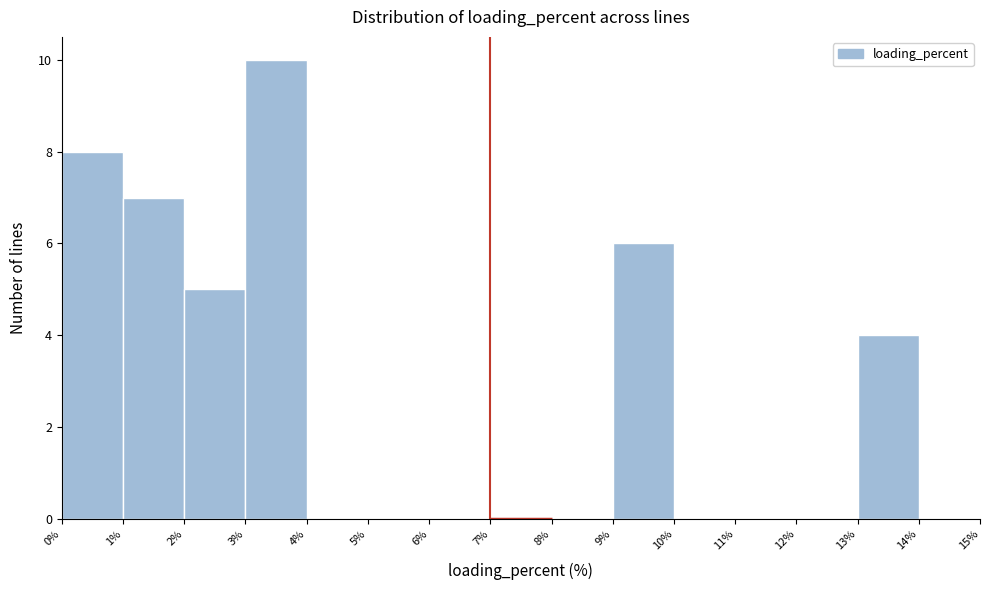

How tall is the bar that spans 3% to 4% on the x-axis? The values are not printed on the chart, so give them approximately, as read against the axis.

10